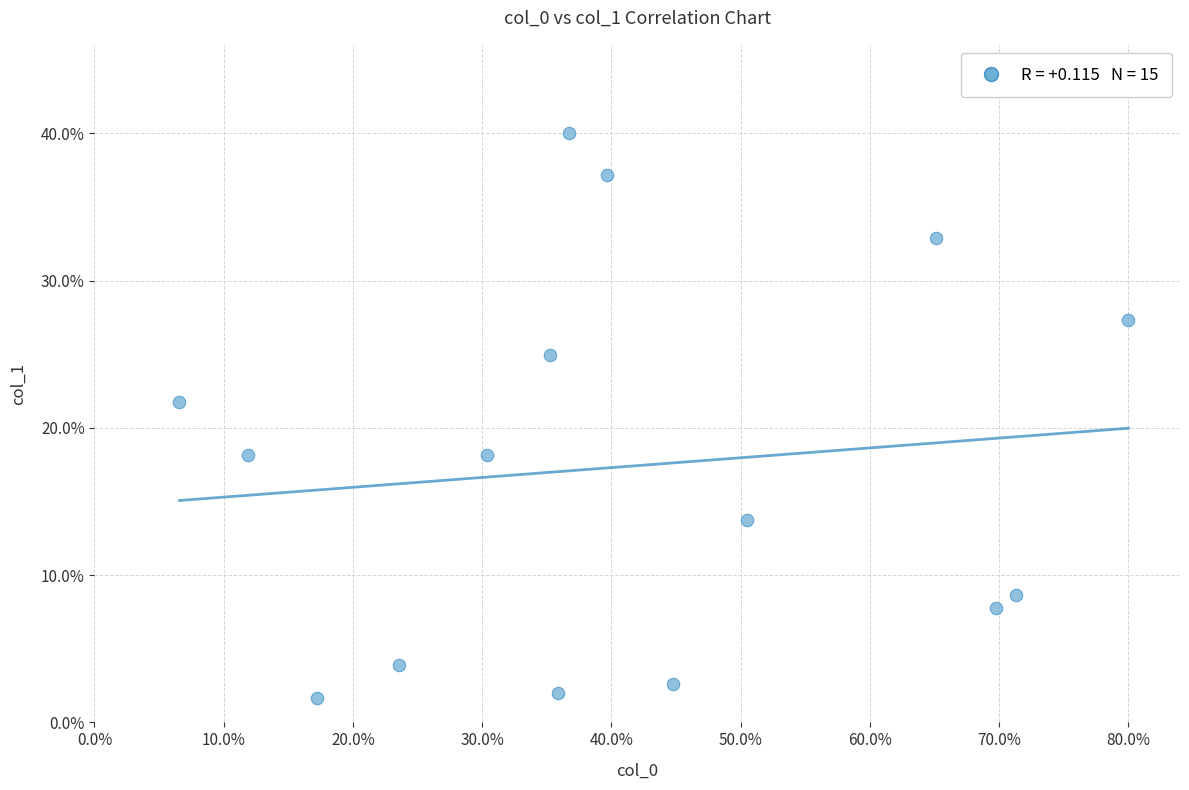

What is the range of X values (max minus min)?

73.4